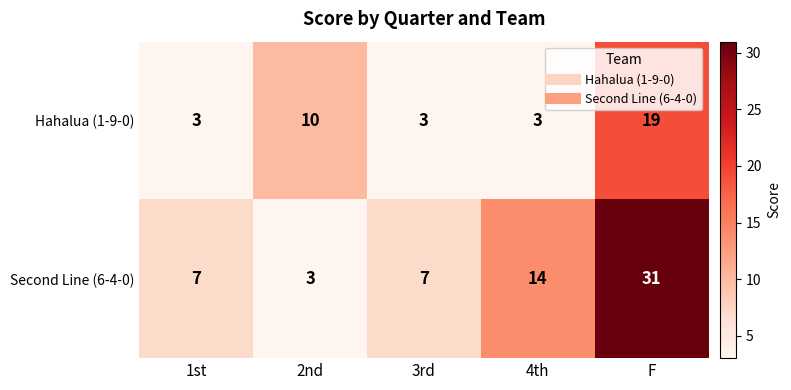

Count the number of data series in this chart.

2